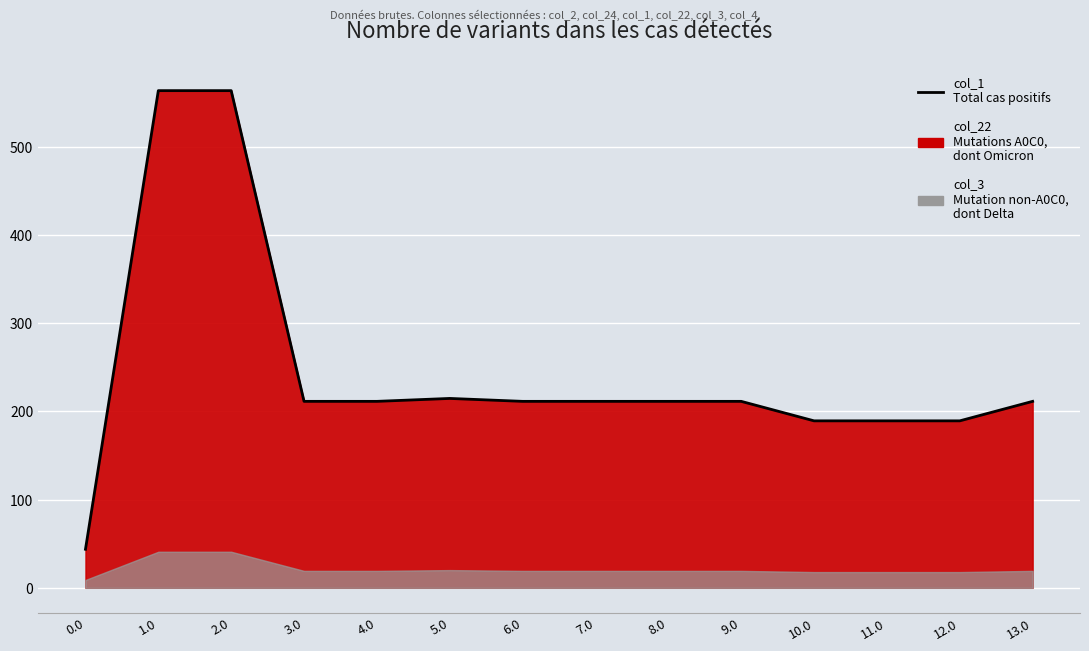

What is the minimum value shown in the chart?

43.7